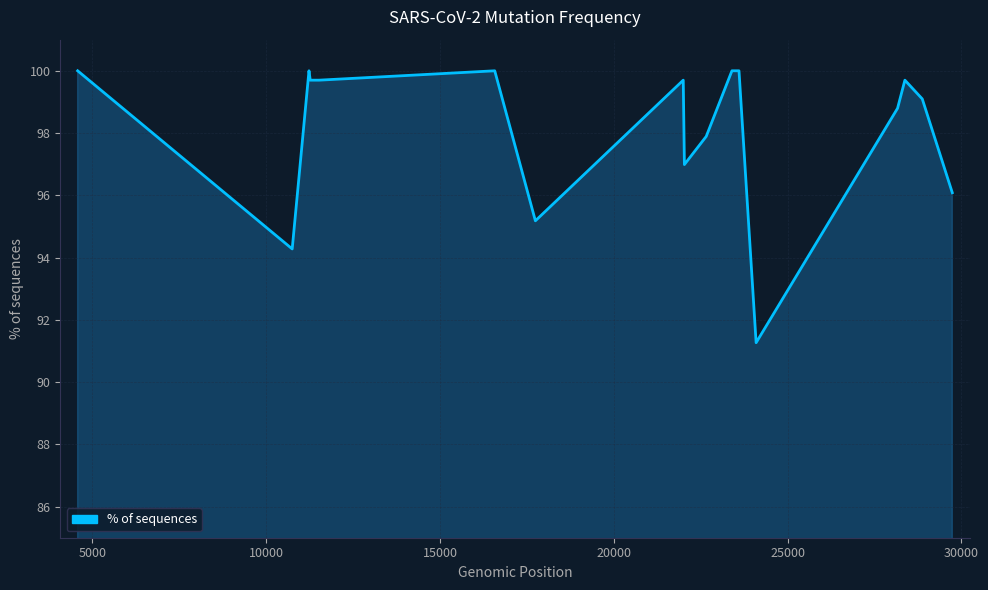

How many values are below 99?

7